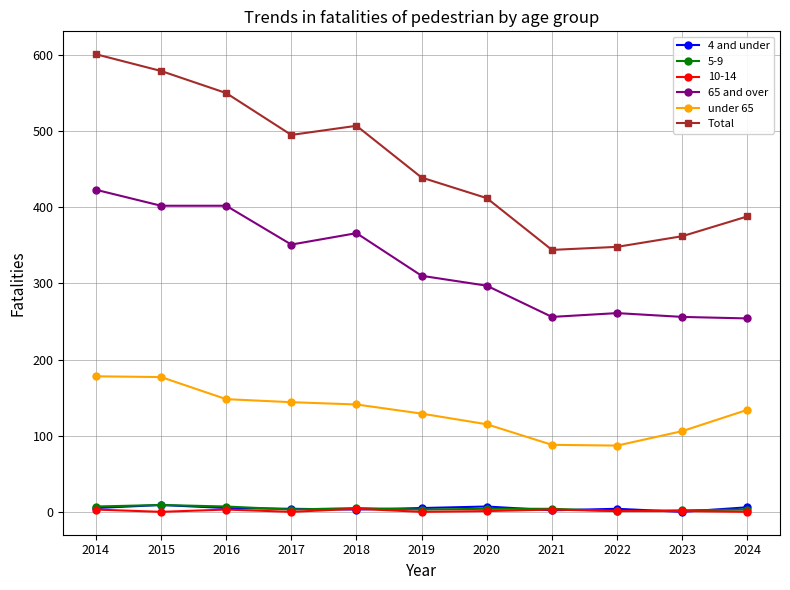

At which label does under 65 first exceed 134?

2014